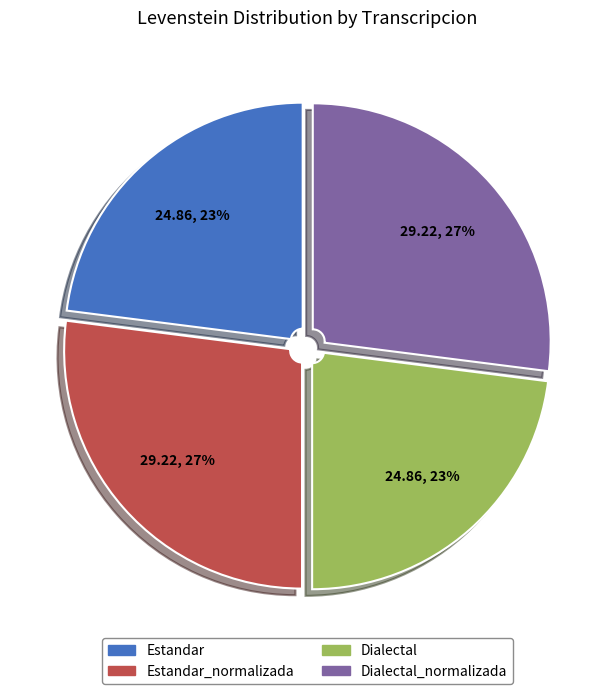

Is there any slice that represents more than half of the pie?

No